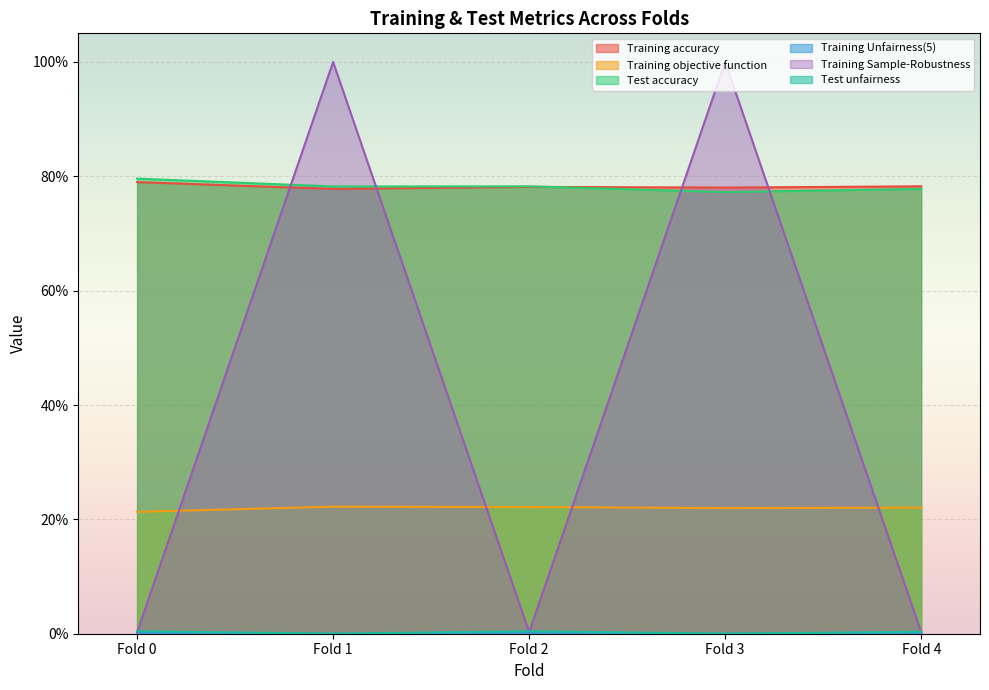

True or false: Training Unfairness(5) and Test accuracy cross at least once.

False